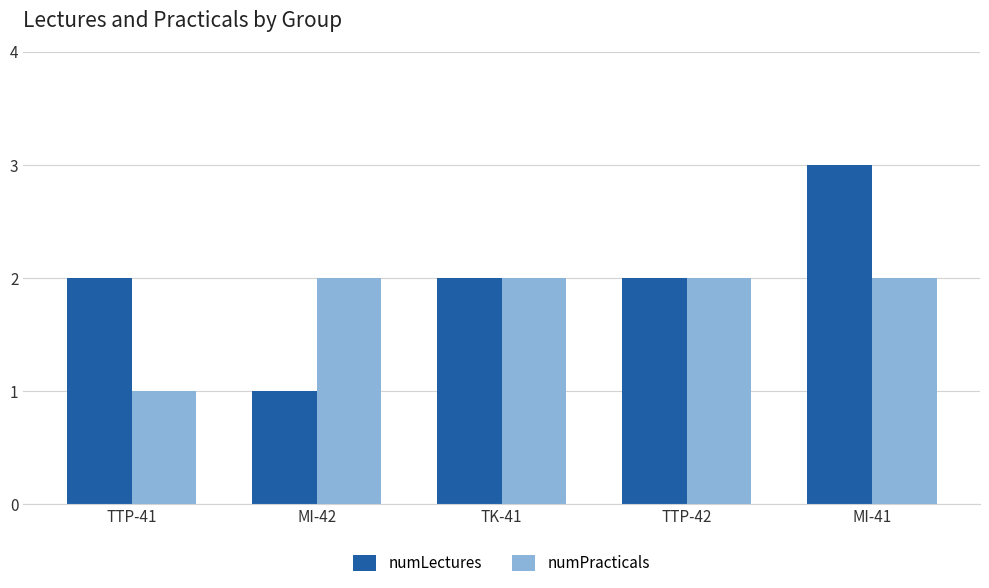

Which series changed the most between TK-41 and MI-41?

numLectures